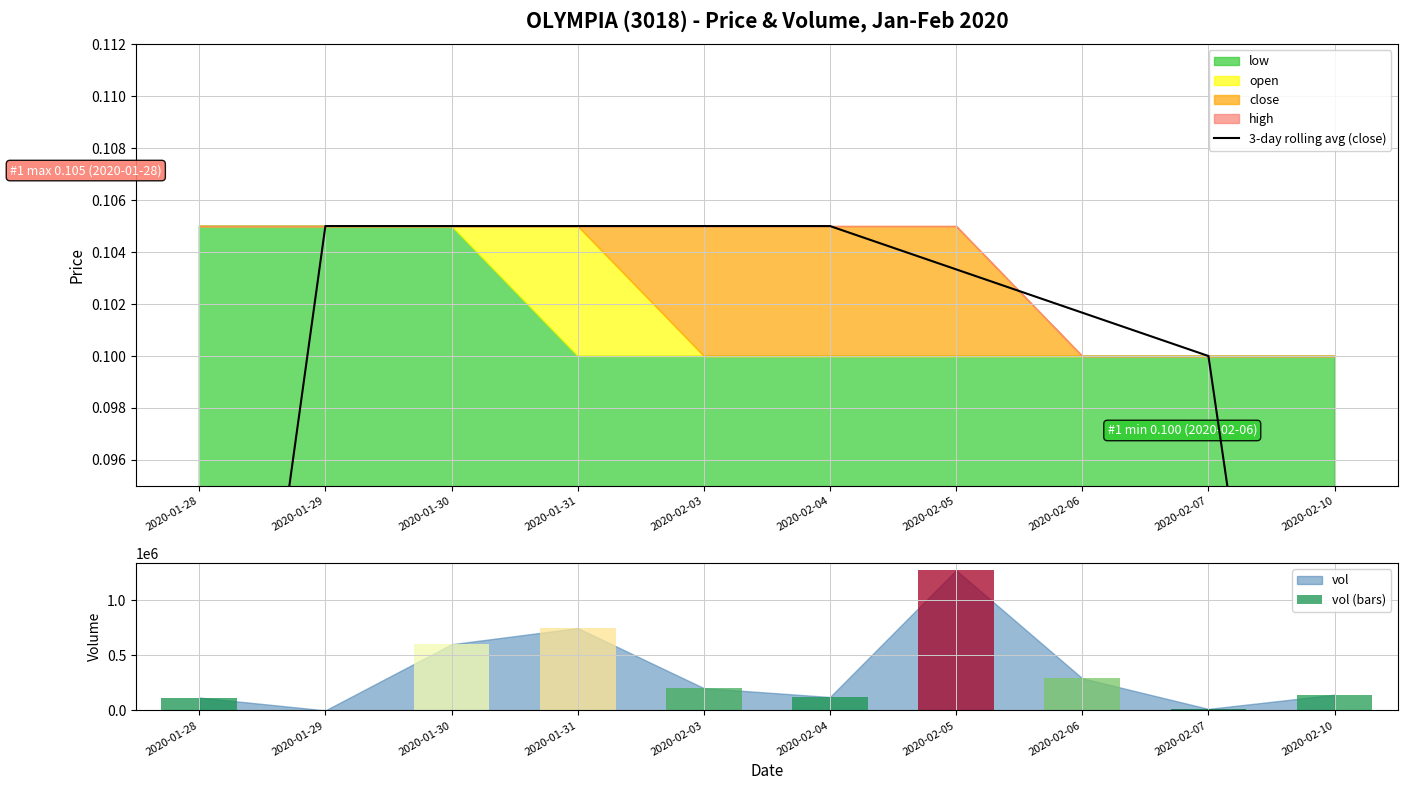

What is the sum of all vol (bars) values?

3517300